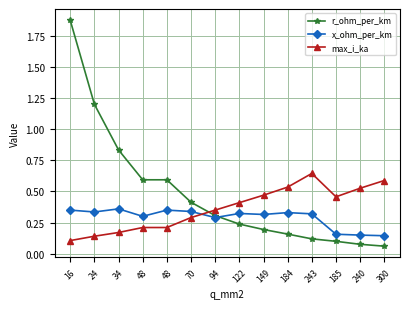

What is the value of the max_i_ka point at the 2nd from the left?

0.1